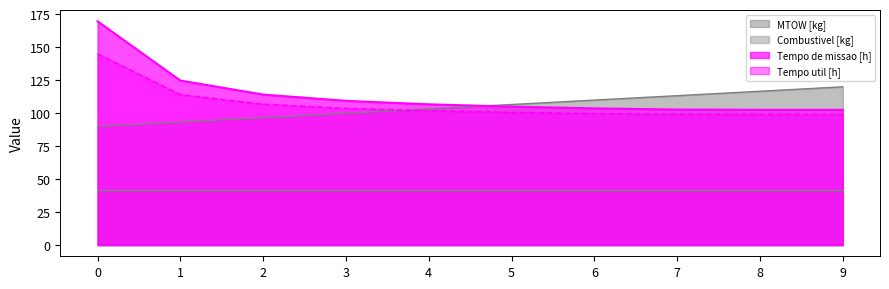

True or false: Tempo de missao [h] and Tempo util [h] intersect in this chart.

False